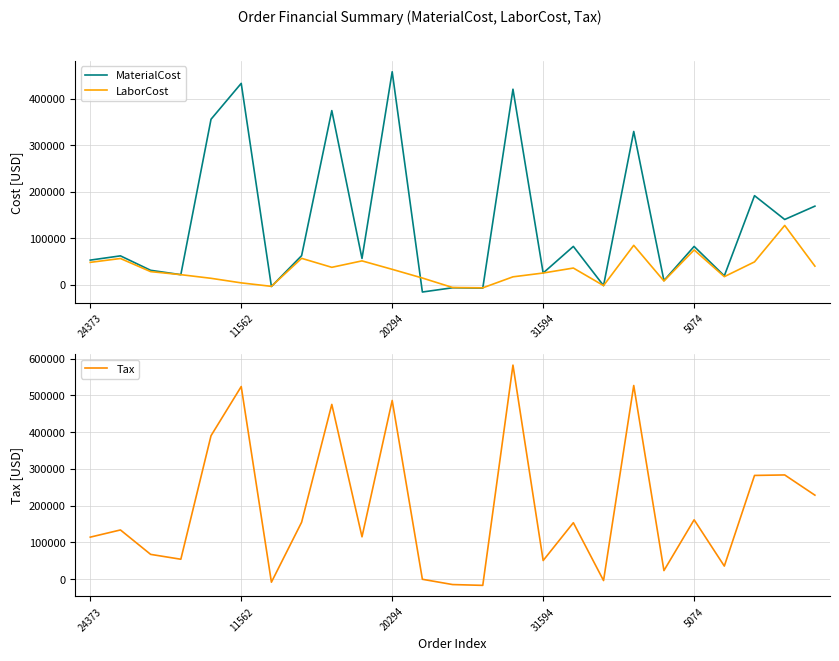

Which category has the lowest value across all series?

13